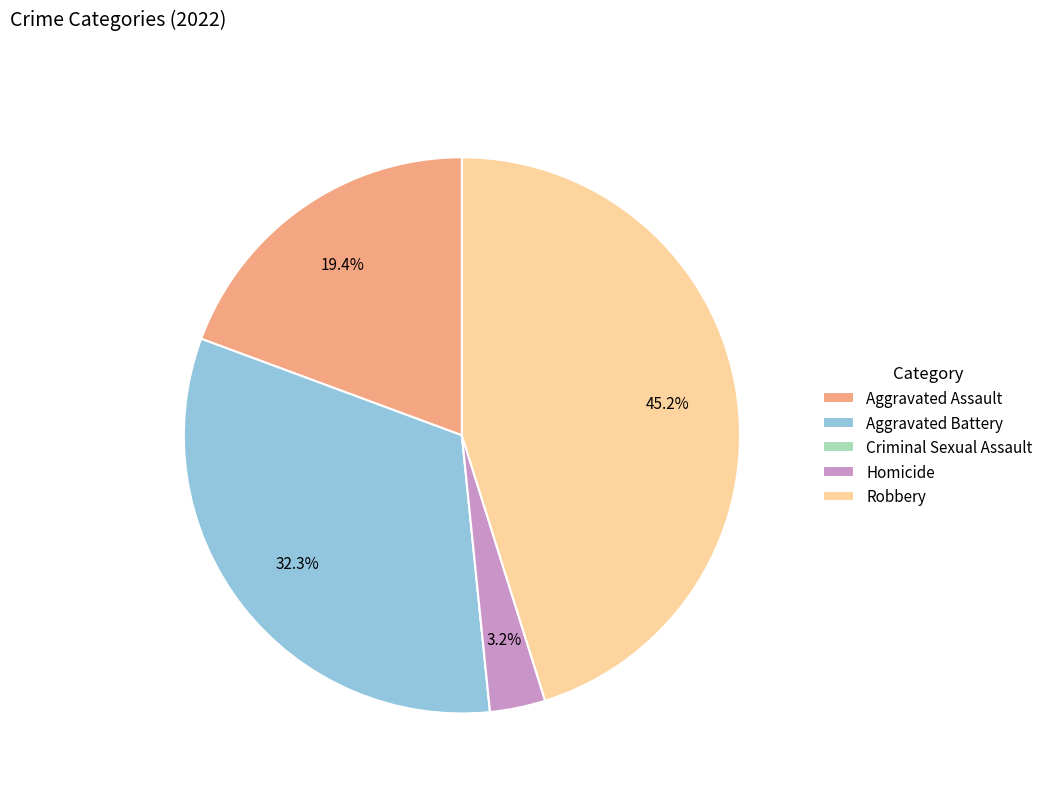

Is it true that Aggravated Assault is 28% of the pie?

False